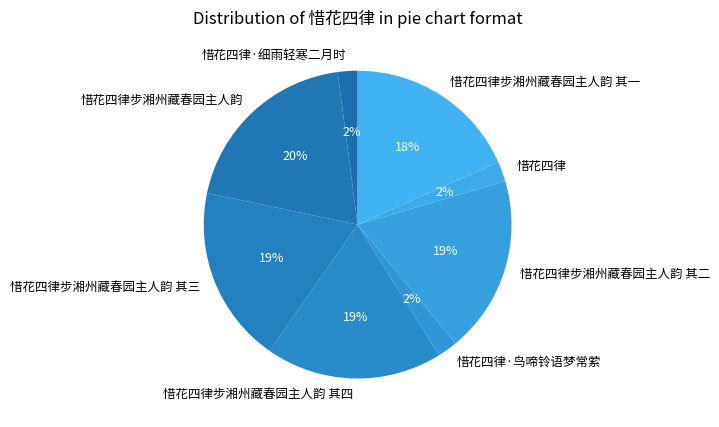

What is the largest slice in the pie chart?

惜花四律步湘州藏春园主人韵